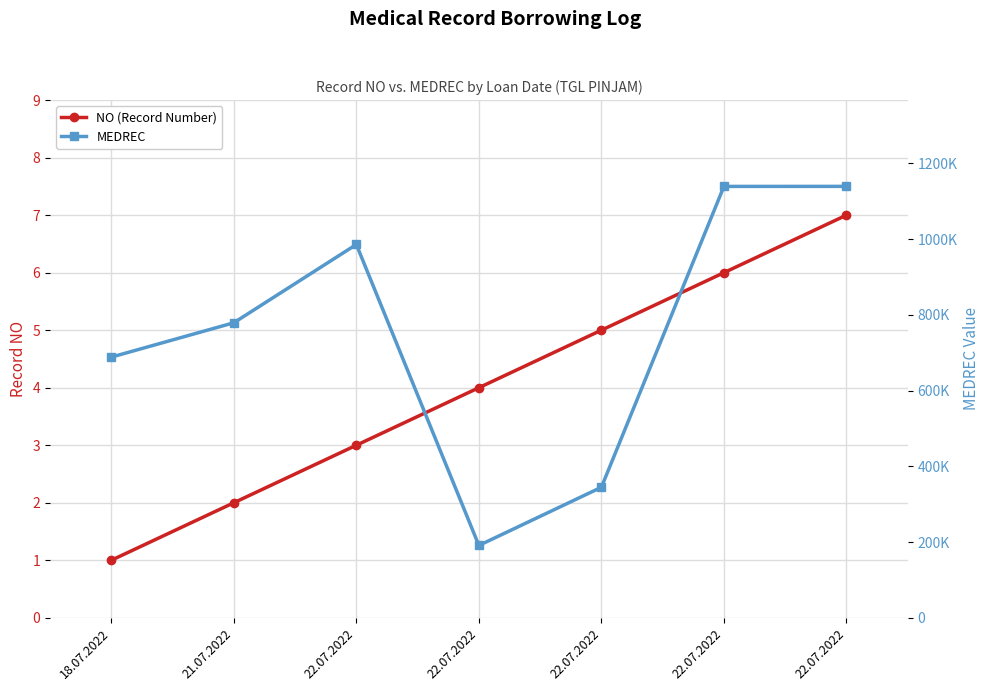

Which has a higher value, 18.07.2022 or 22.07.2022?

22.07.2022